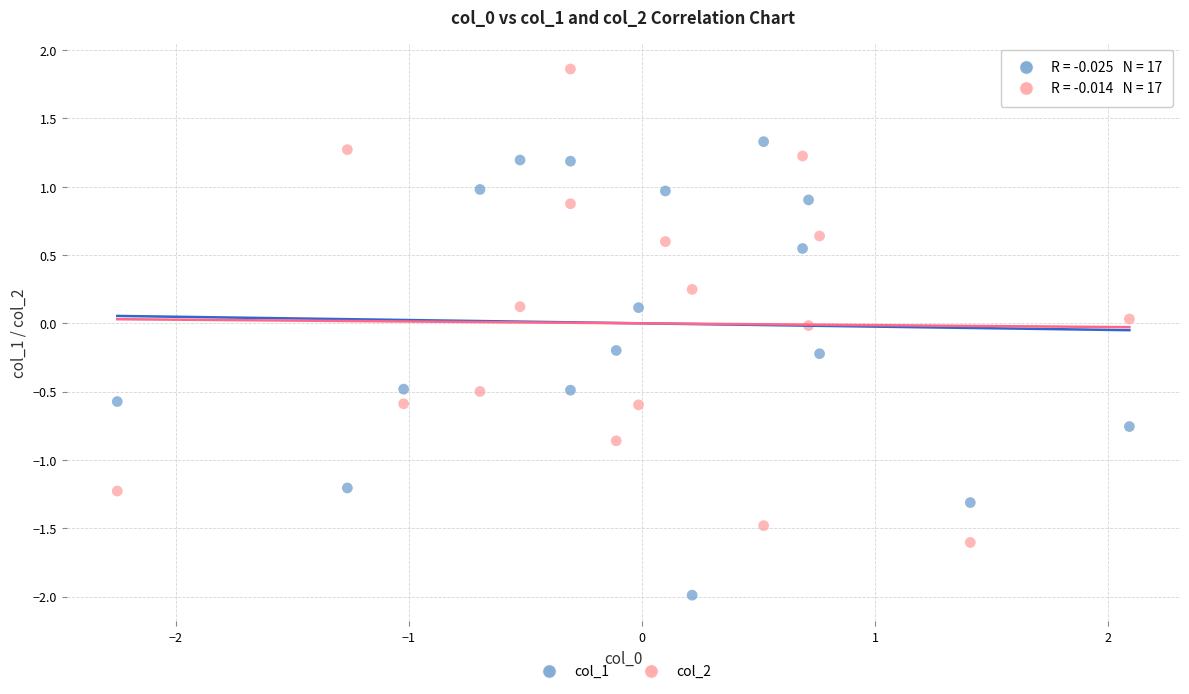

Which series reaches the minimum Y coordinate?

col_1